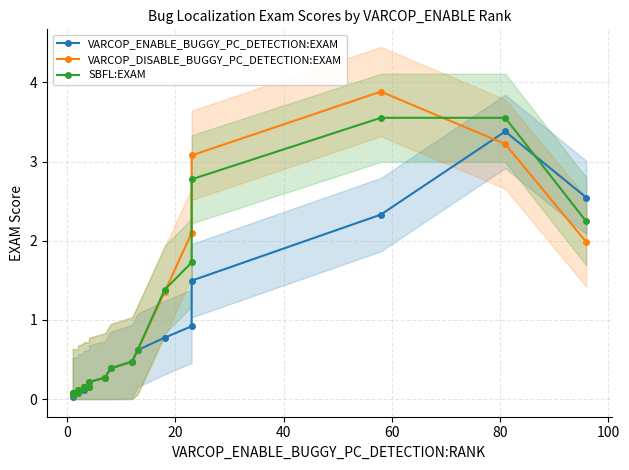

At how many categories does at least one series exceed 3?

3